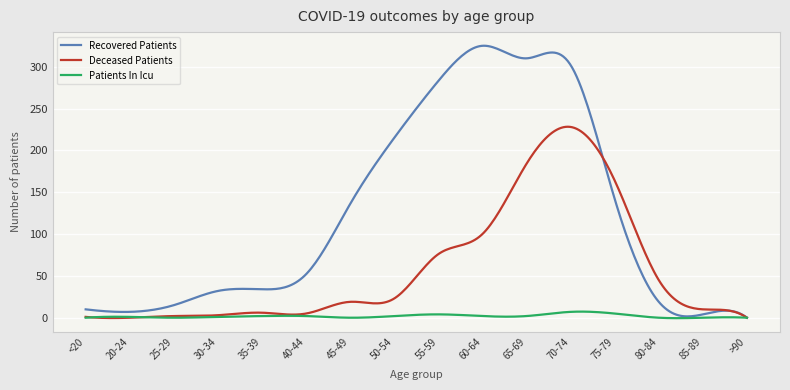

Which series has the largest range (max minus min)?

Recovered Patients